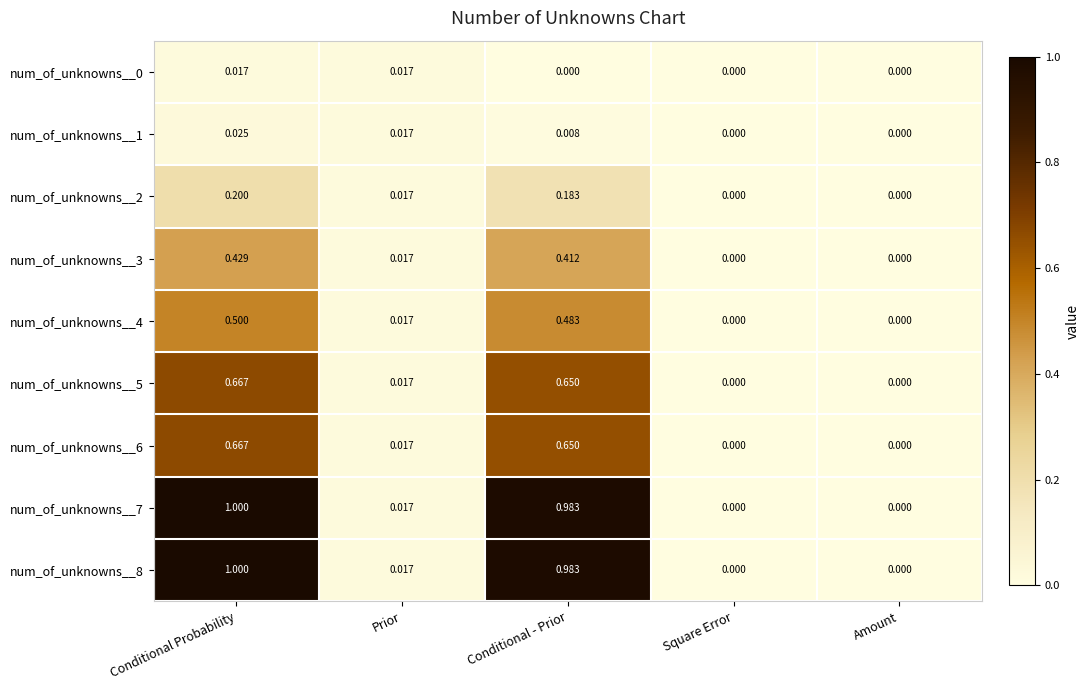

Which series has the widest spread of values?

num_of_unknowns__7